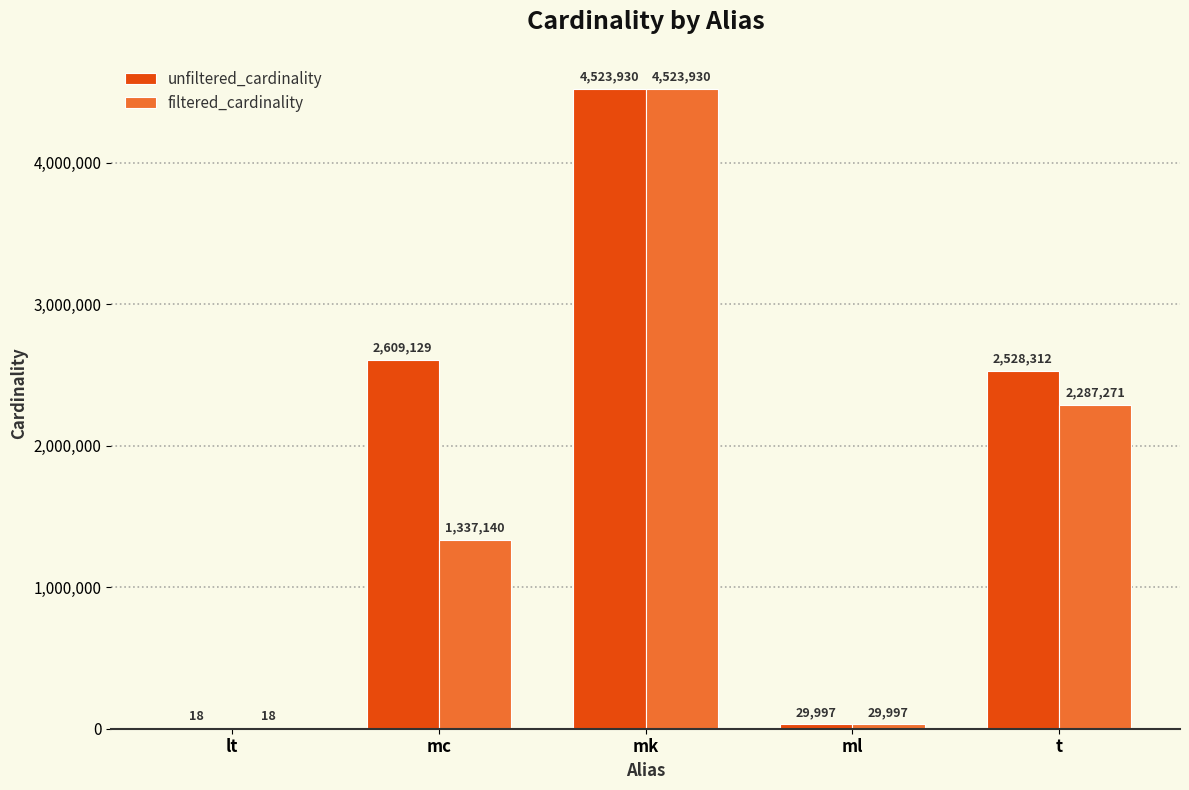

The filtered_cardinality series shows 2287271 at t. True or false?

True